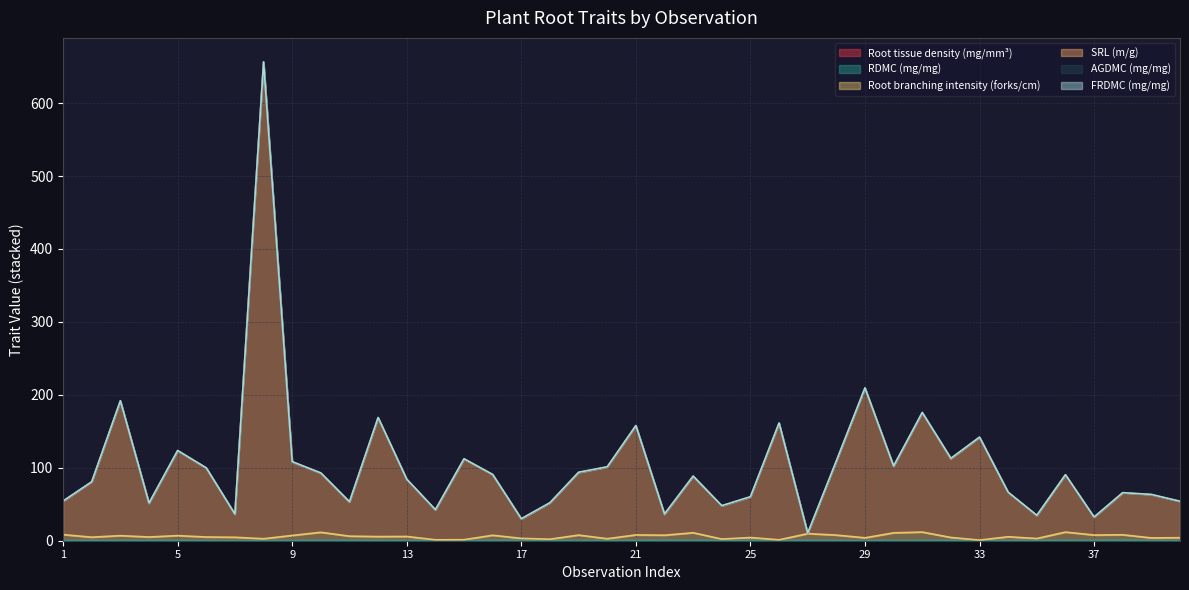

Does the chart have visible grid lines?

Yes